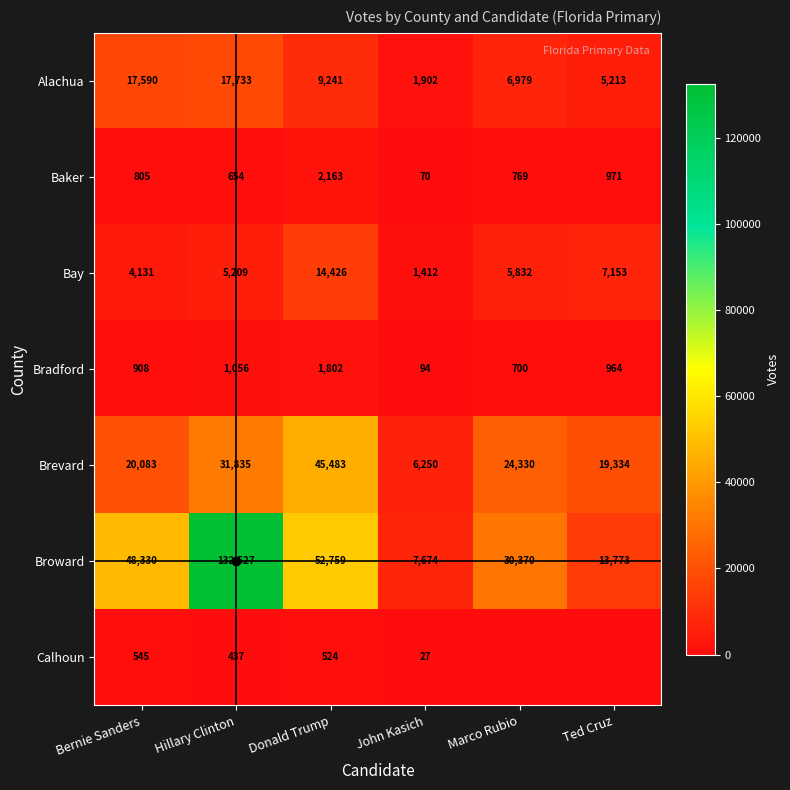

Which has a higher value, Donald Trump or John Kasich?

Donald Trump